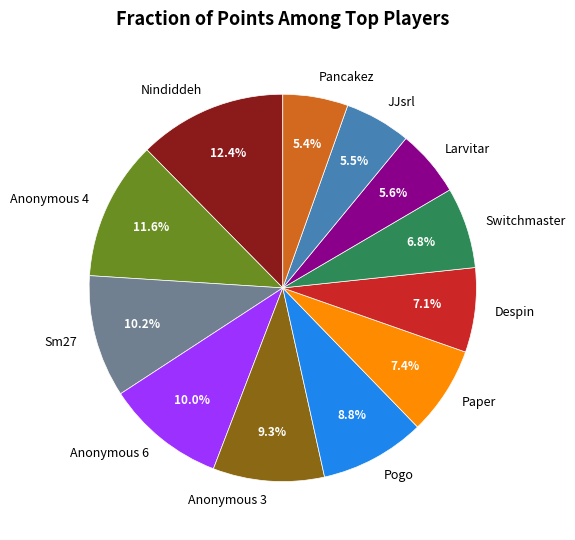

To the nearest percent, what is the average slice percentage?

8%